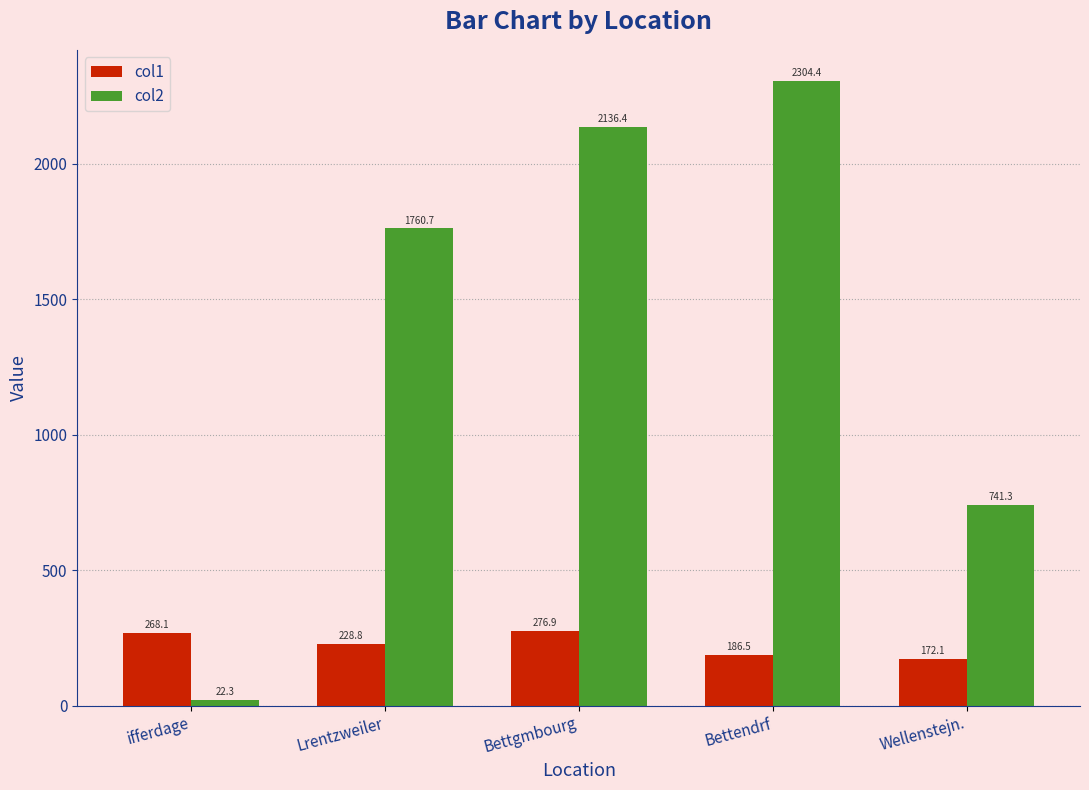

How many categories are shown in the chart?

5